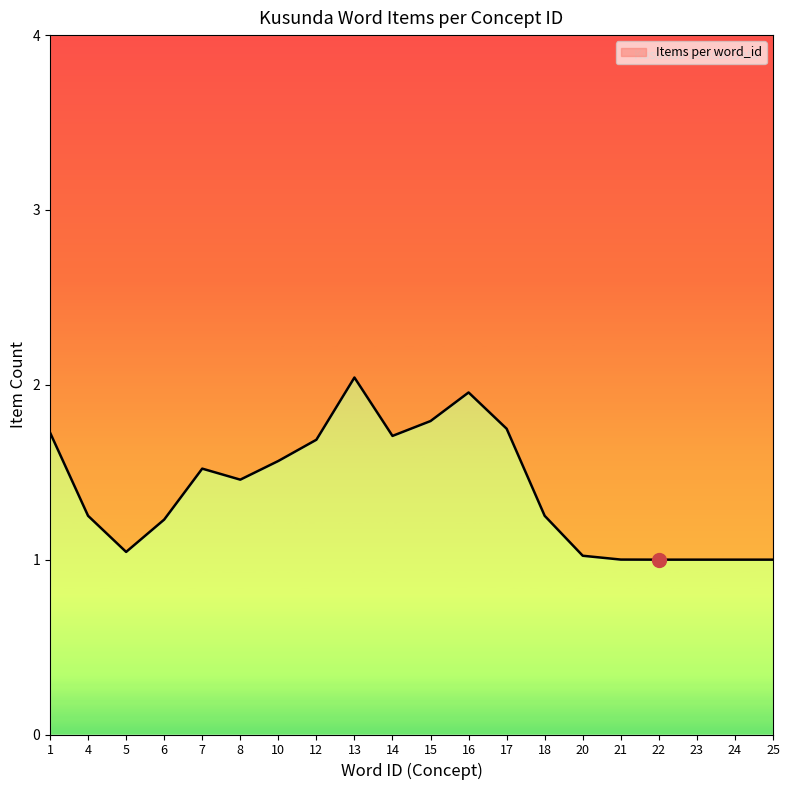

How many points are lower than both their immediate neighbors (excluding endpoints)?

3